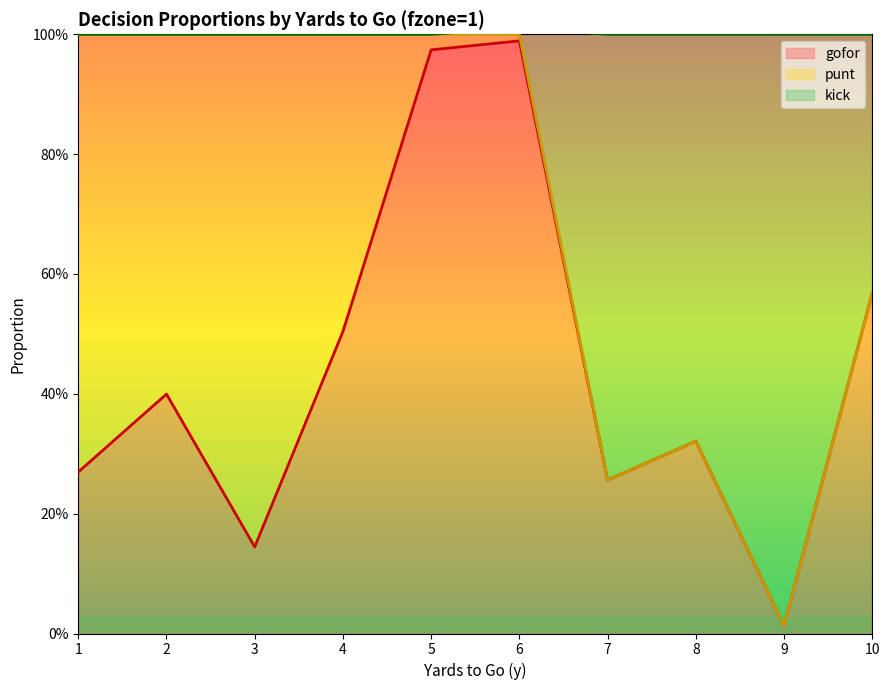

What is the value of the kick point at the 7th from the left?

0.3